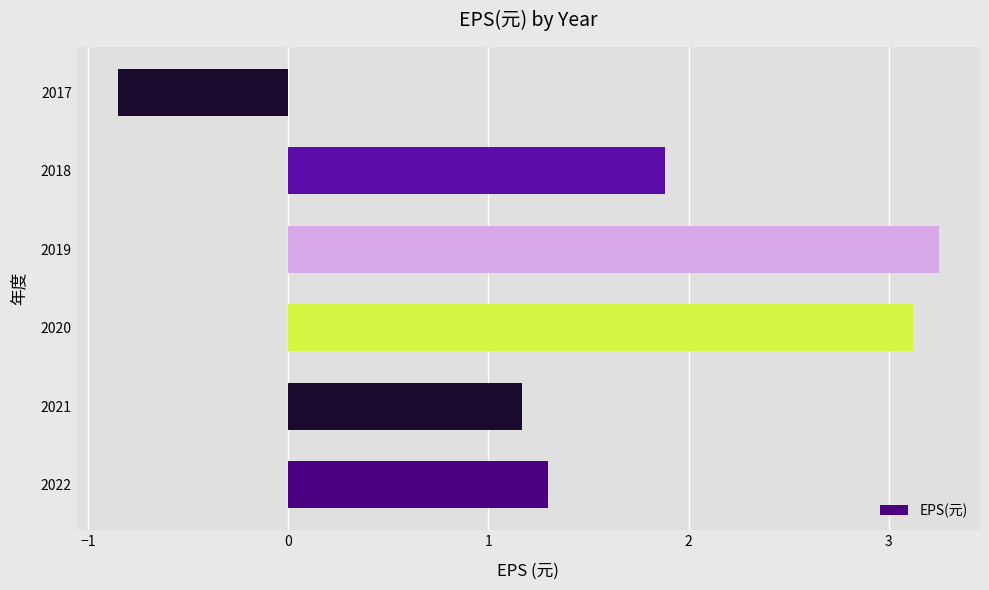

How many positive values are there?

5